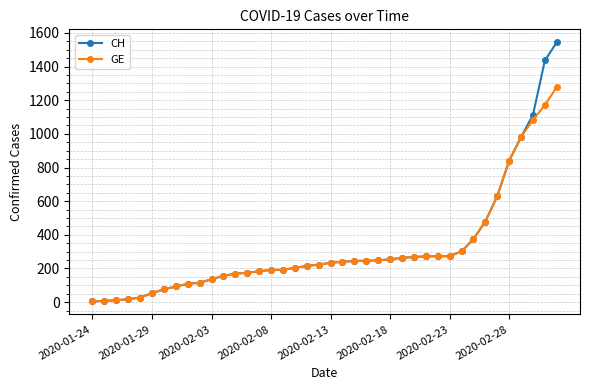

Rank the series by their maximum value, from lowest to highest.

GE, CH